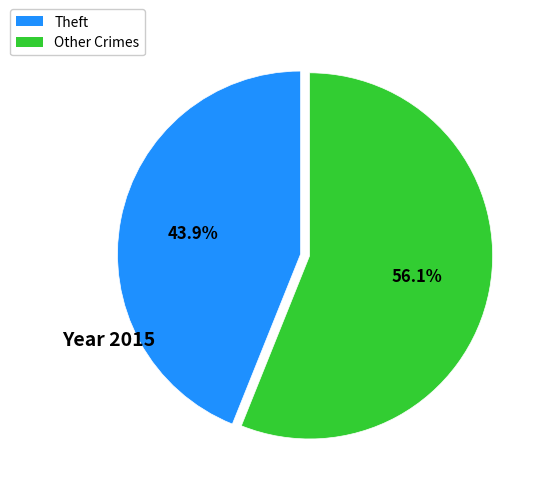

Does any single category account for the majority?

Yes